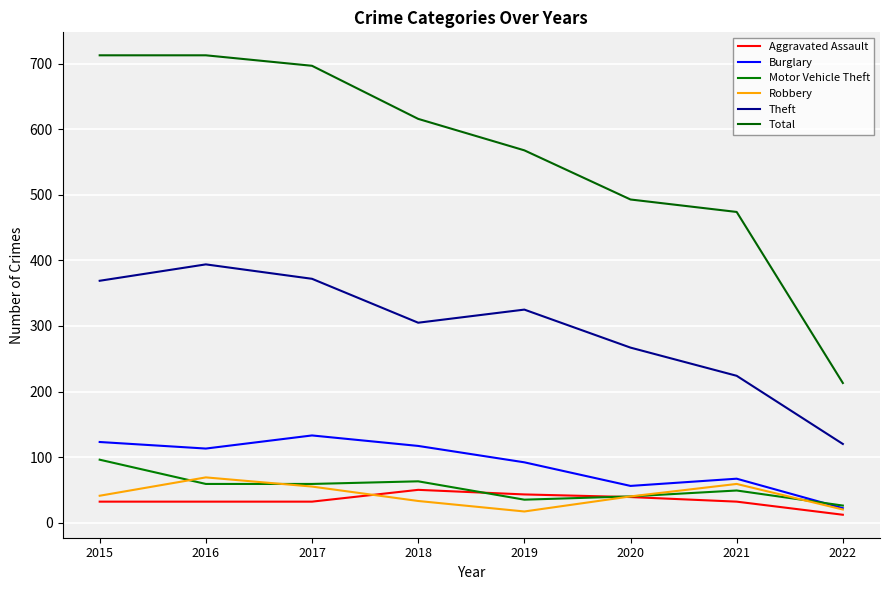

Between 2018 and 2019, which series saw the biggest shift?

Total